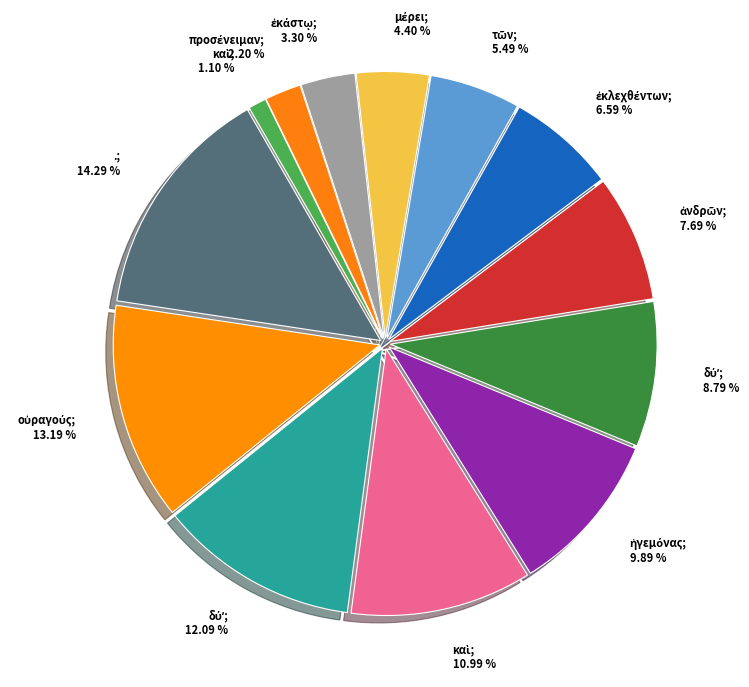

How many slices are in this pie chart?

13